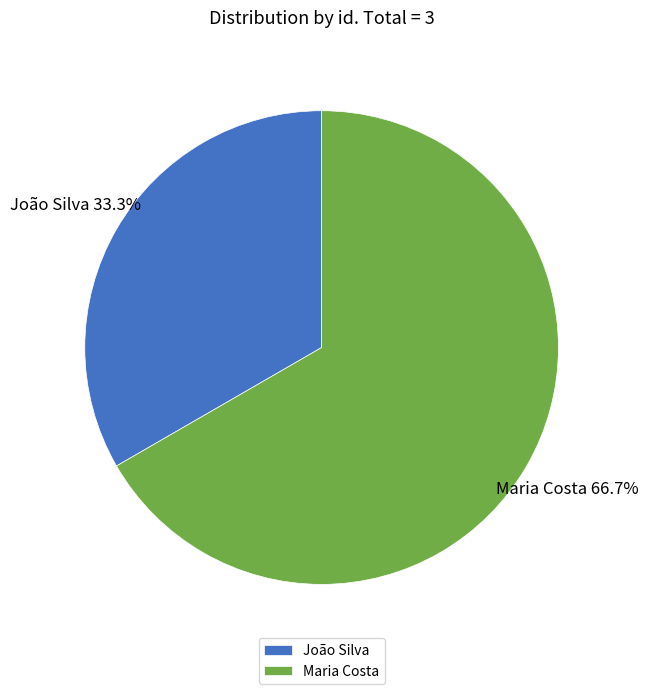

To the nearest percent, what portion does Maria Costa represent?

67%